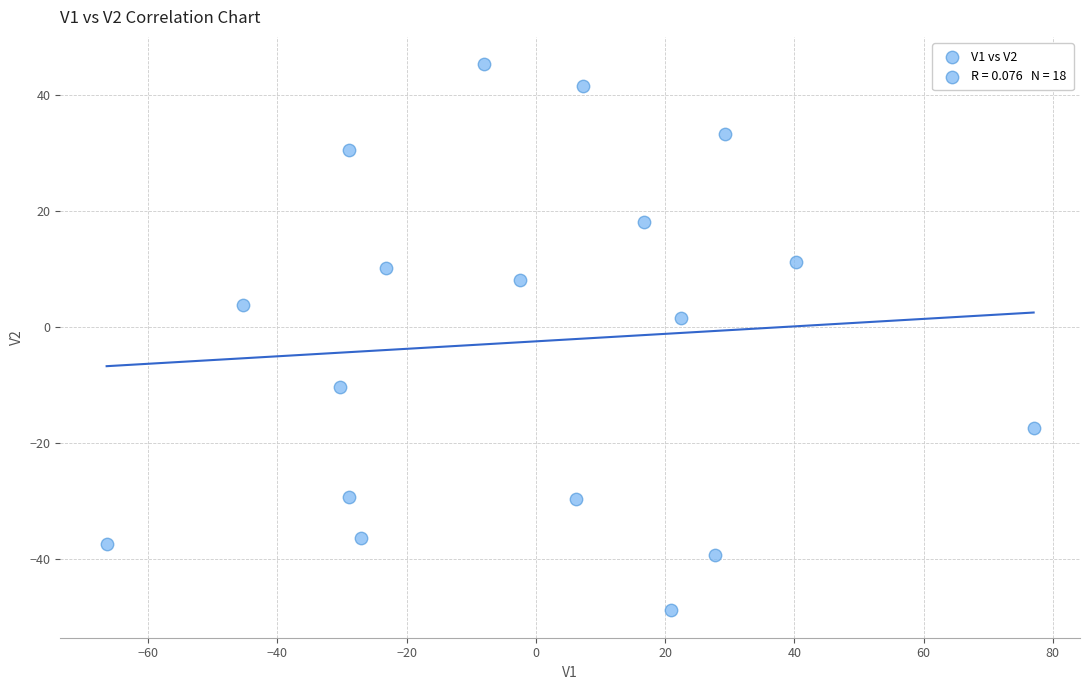

What is the range of Y values (max minus min)?

94.2